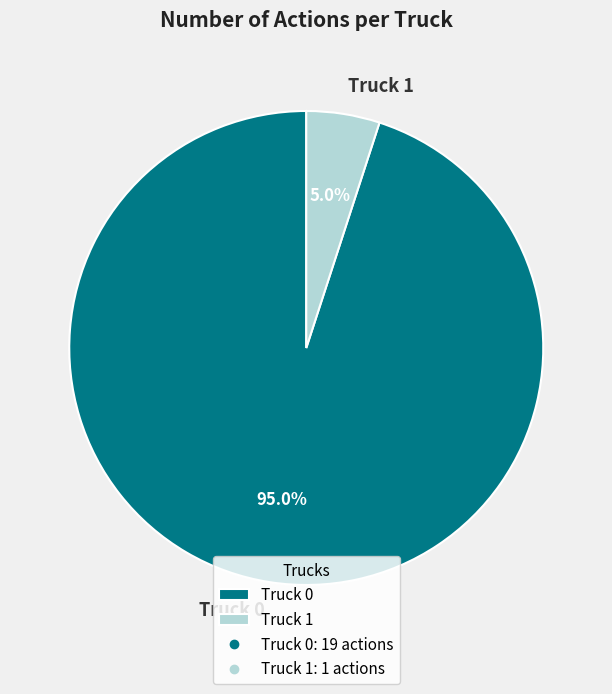

Combined, do Truck 0 and Truck 1 account for over 50%?

Yes